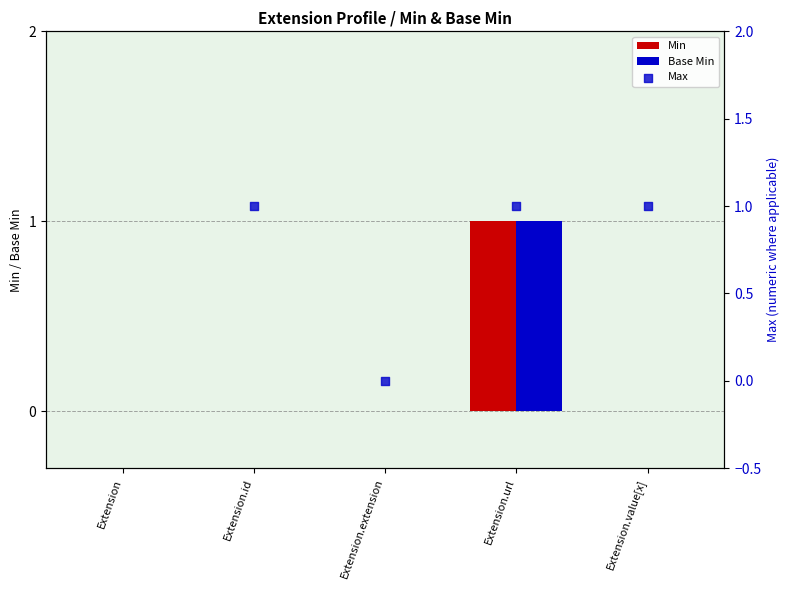

Is it true that Min equals -1 at Extension?

False